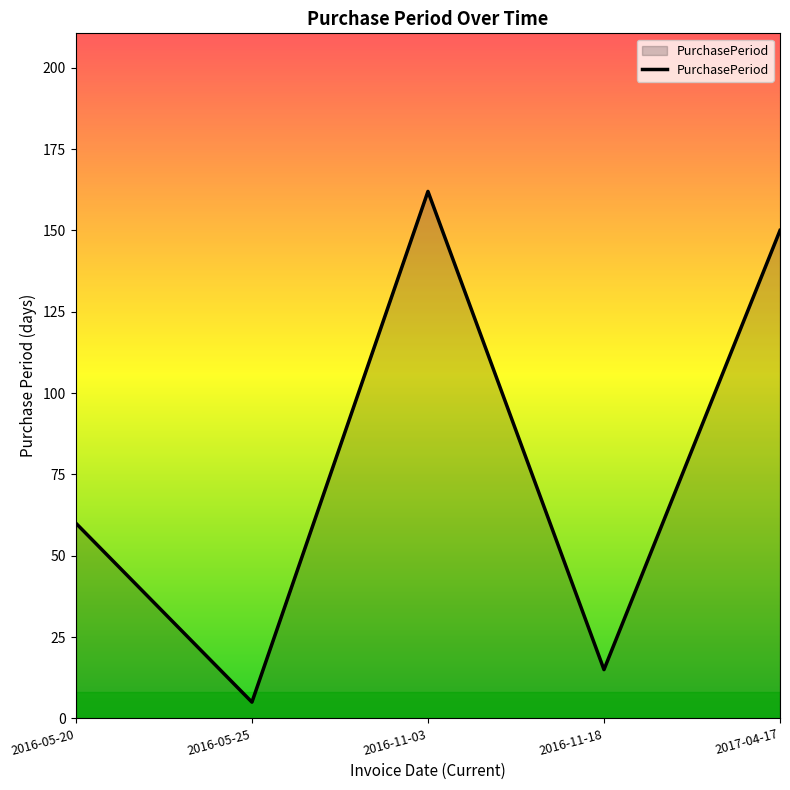

What is the average value?

78